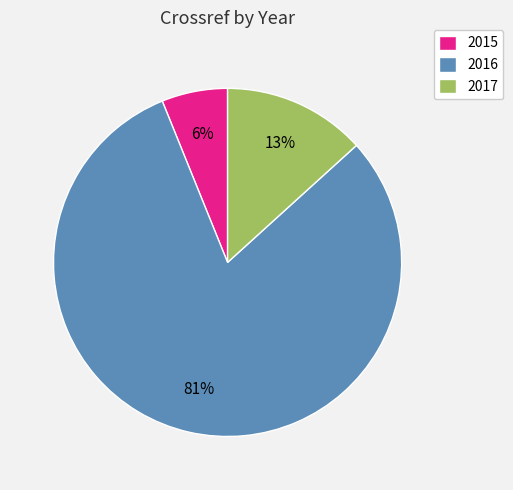

Do 2017 and 2015 together represent more than half of the pie?

No